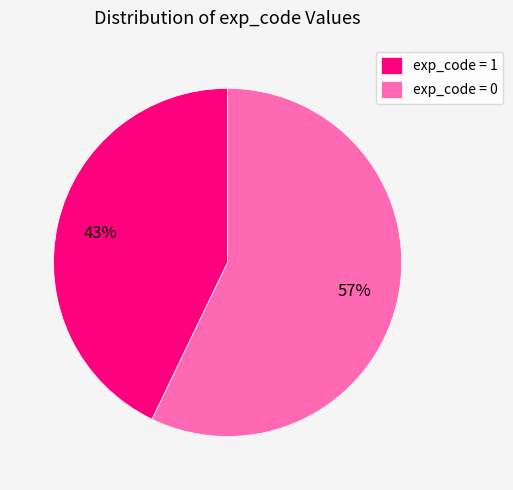

Does exp_code = 0 represent more than half of the total?

Yes